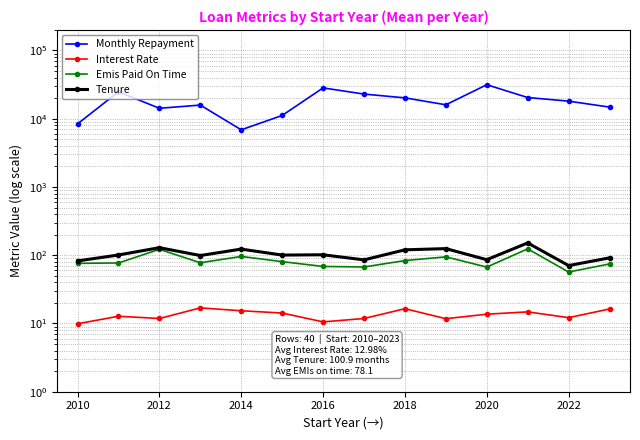

True or false: Monthly Repayment and Emis Paid On Time intersect in this chart.

False